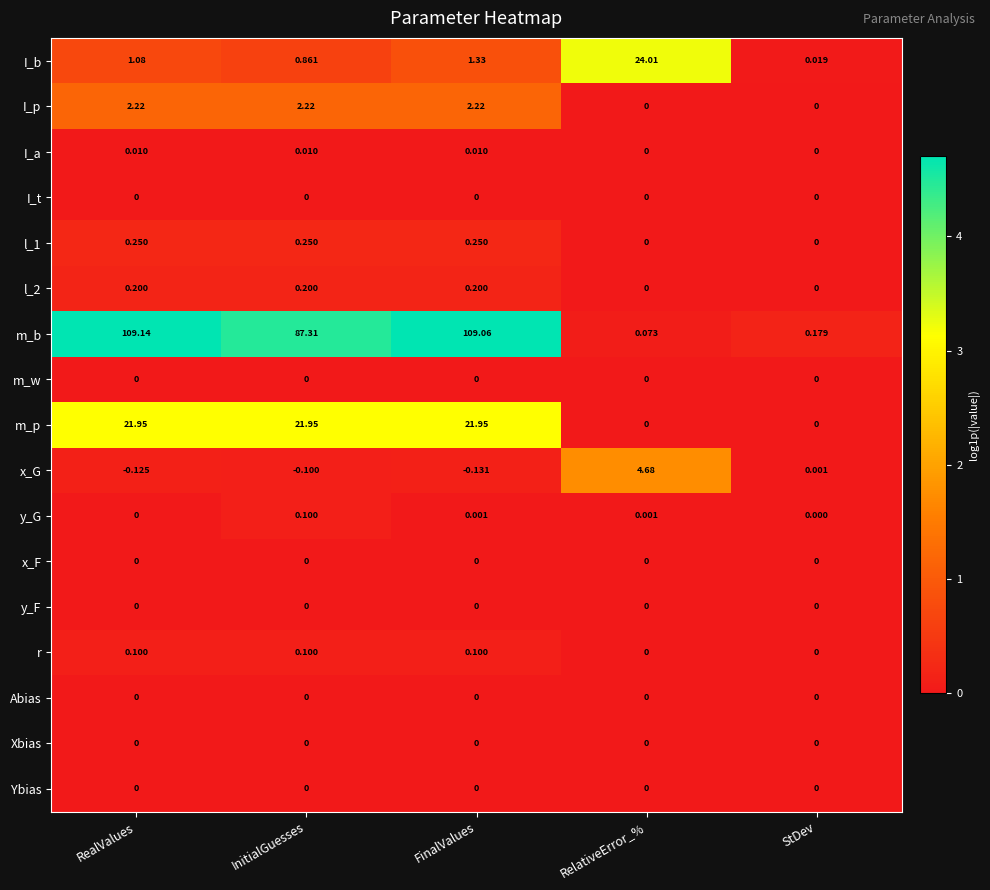

Which series has the largest total across all categories?

m_b